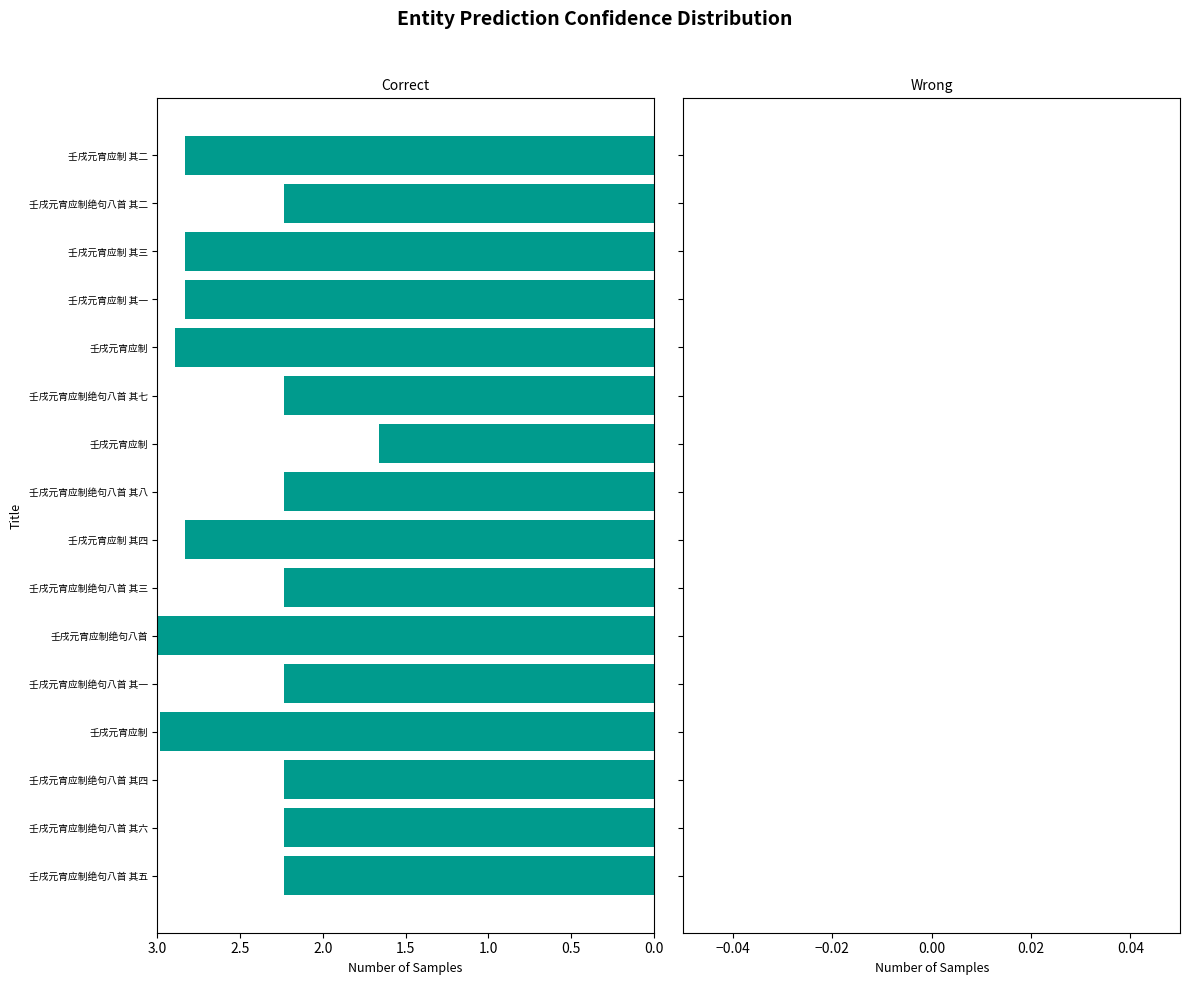

Rank the categories by value from highest to lowest.

壬戌元宵应制绝句八首, 壬戌元宵应制, 壬戌元宵应制, 壬戌元宵应制 其四, 壬戌元宵应制 其三, 壬戌元宵应制 其二, 壬戌元宵应制 其一, 壬戌元宵应制绝句八首 其八, 壬戌元宵应制绝句八首 其七, 壬戌元宵应制绝句八首 其六, 壬戌元宵应制绝句八首 其五, 壬戌元宵应制绝句八首 其四, 壬戌元宵应制绝句八首 其三, 壬戌元宵应制绝句八首 其二, 壬戌元宵应制绝句八首 其一, 壬戌元宵应制